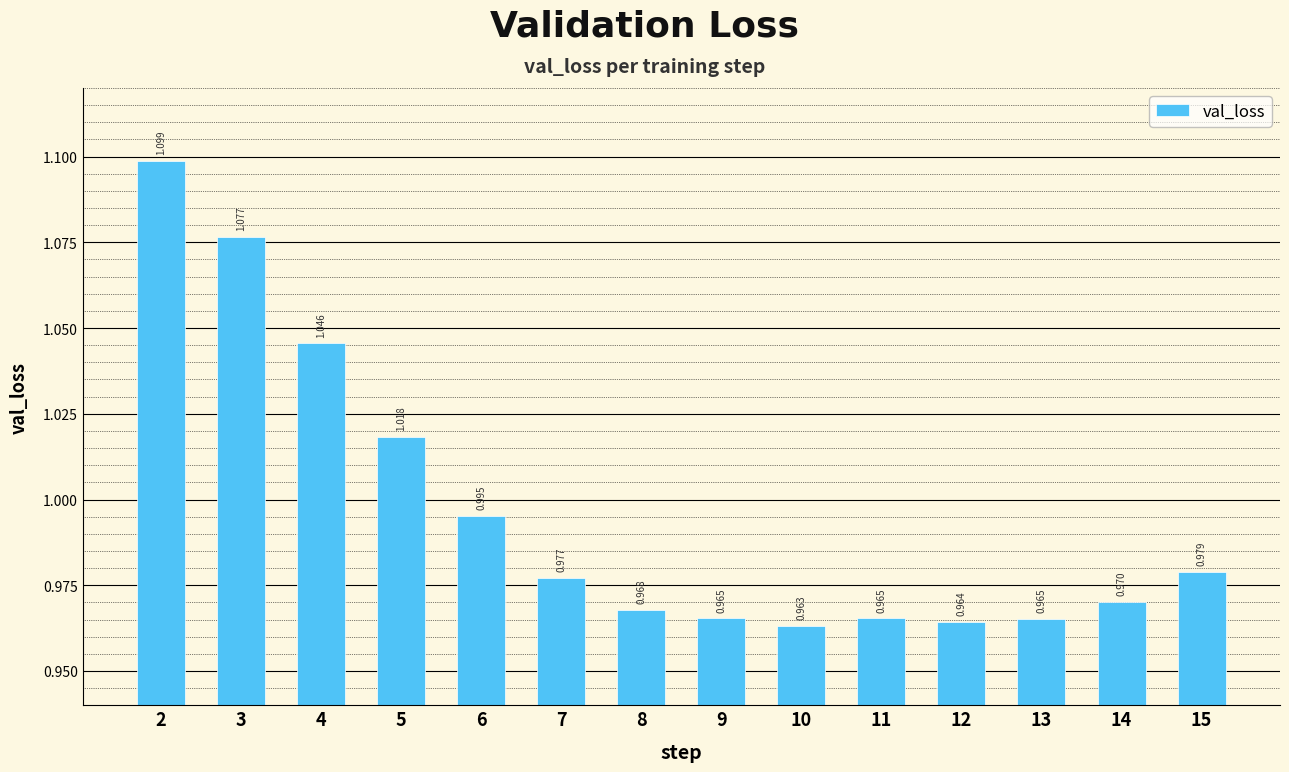

Where is the data nearest to the value 1?

6